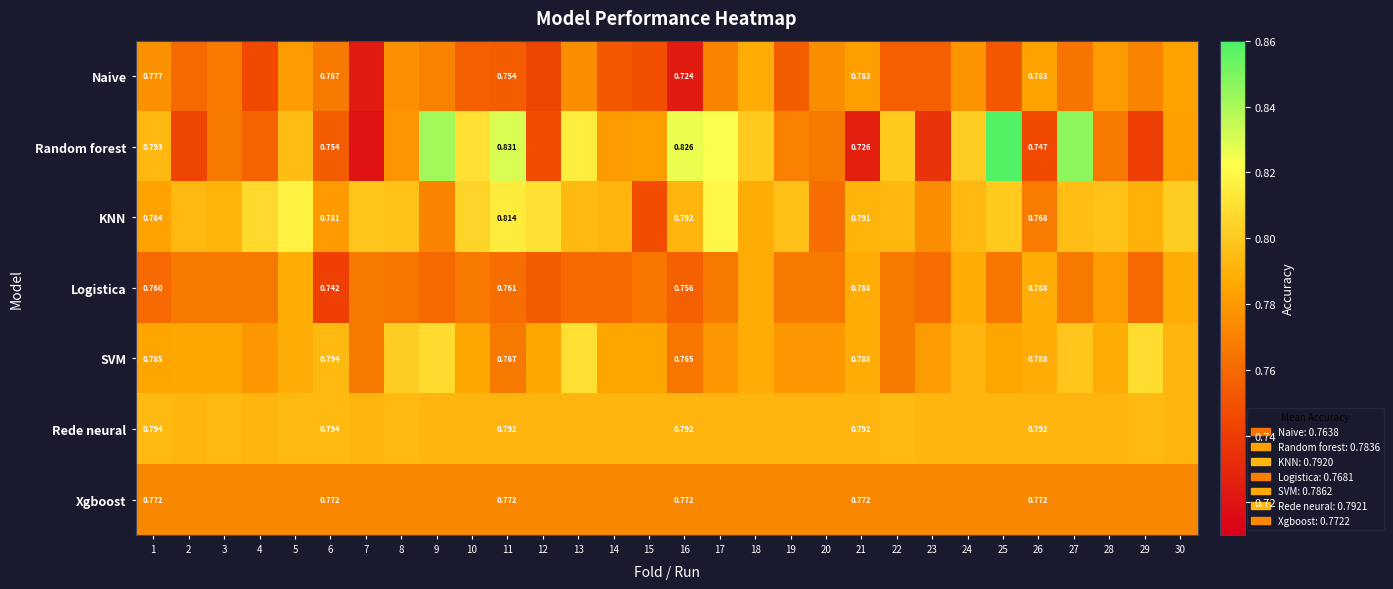

Where is Naive nearest to the value 0?

7